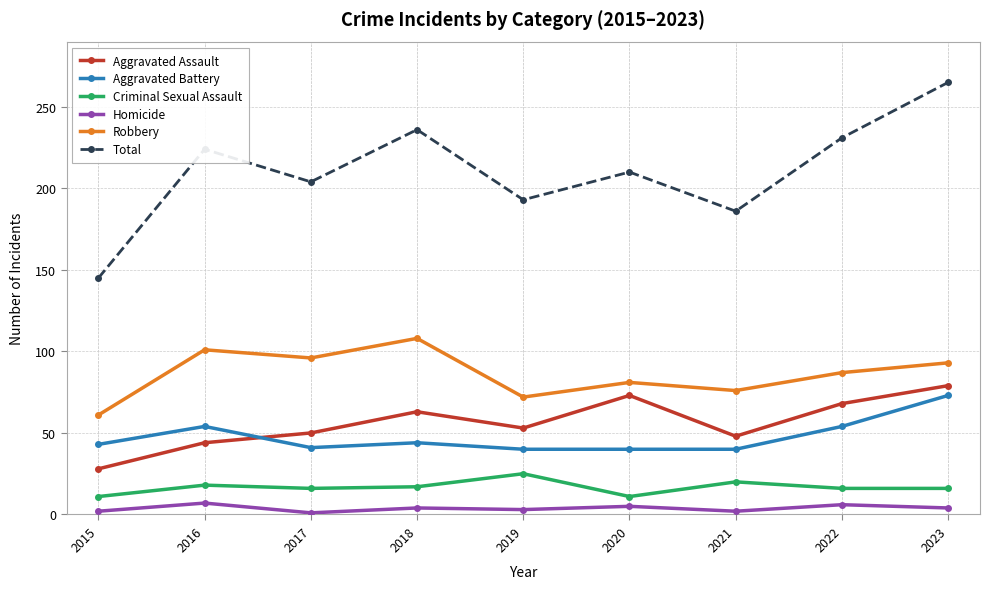

Is the value of Robbery at 2021 greater than the value of Homicide at 2022?

Yes